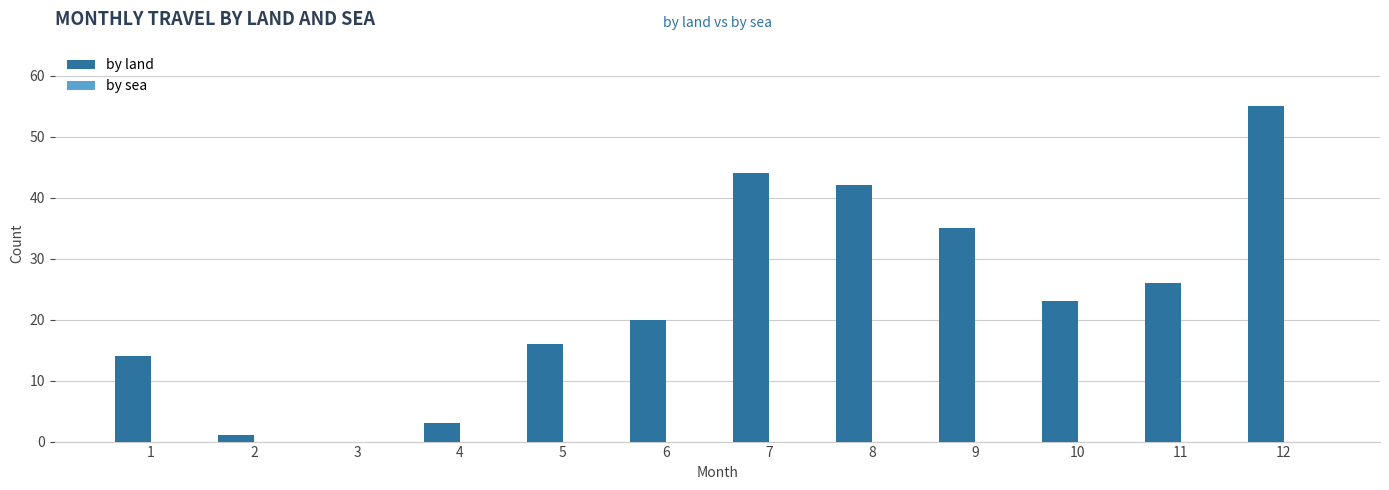

True or false: the data shows 19 at 7.

False